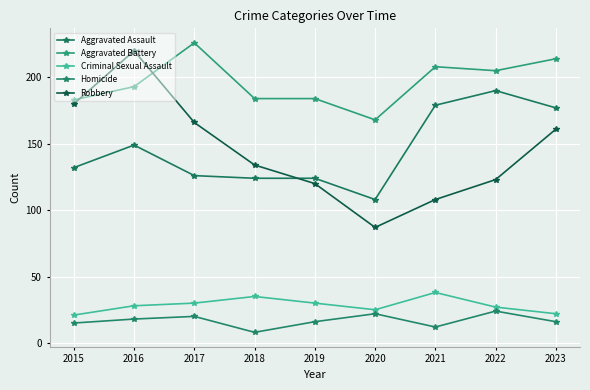

What is the sum of the Criminal Sexual Assault values at 2016 and 2021?

66